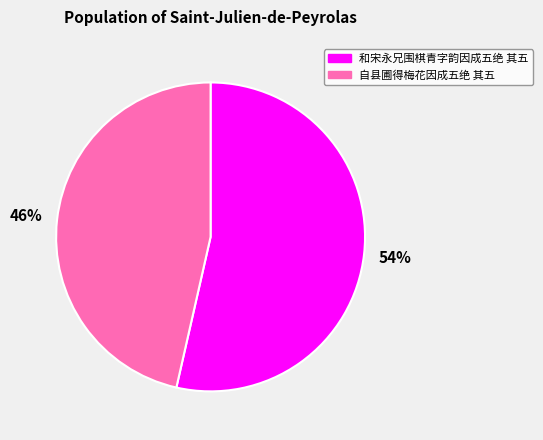

What is the smallest slice in the pie chart?

自县圃得梅花因成五绝 其五